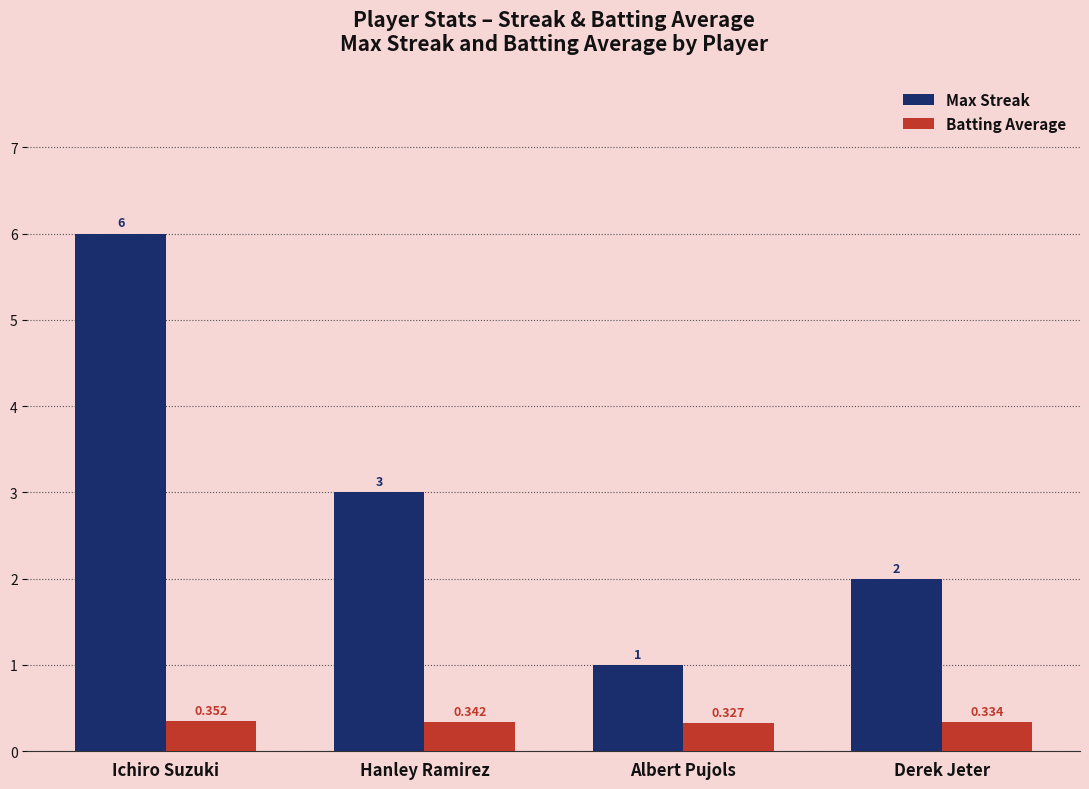

At which label is Max Streak closest to 3?

Hanley Ramirez